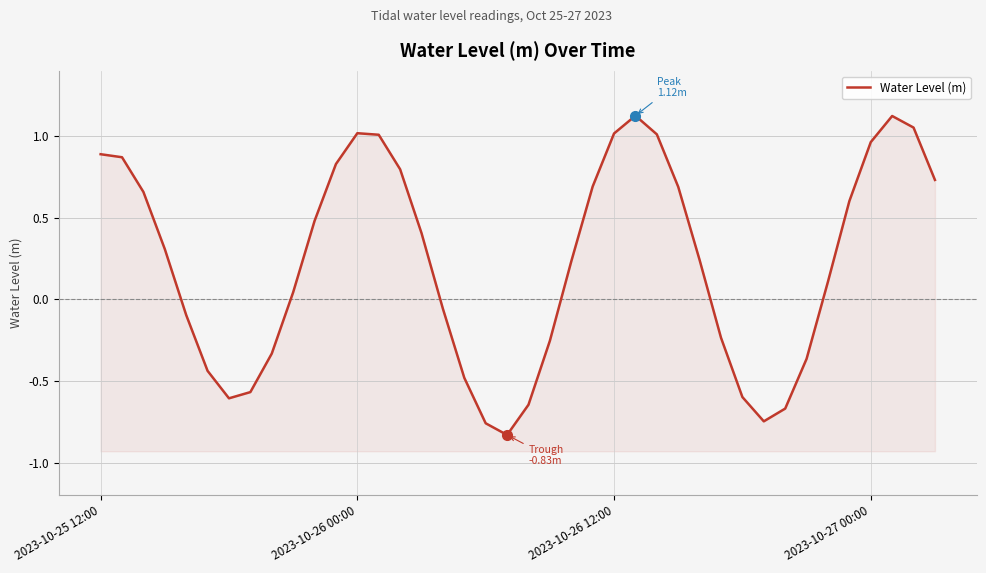

The value at 2023-10-26 00:00 is 1.0. True or false?

True